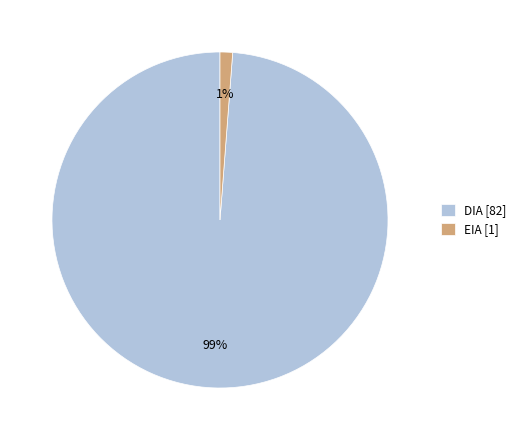

Between EIA and DIA, which is larger?

DIA